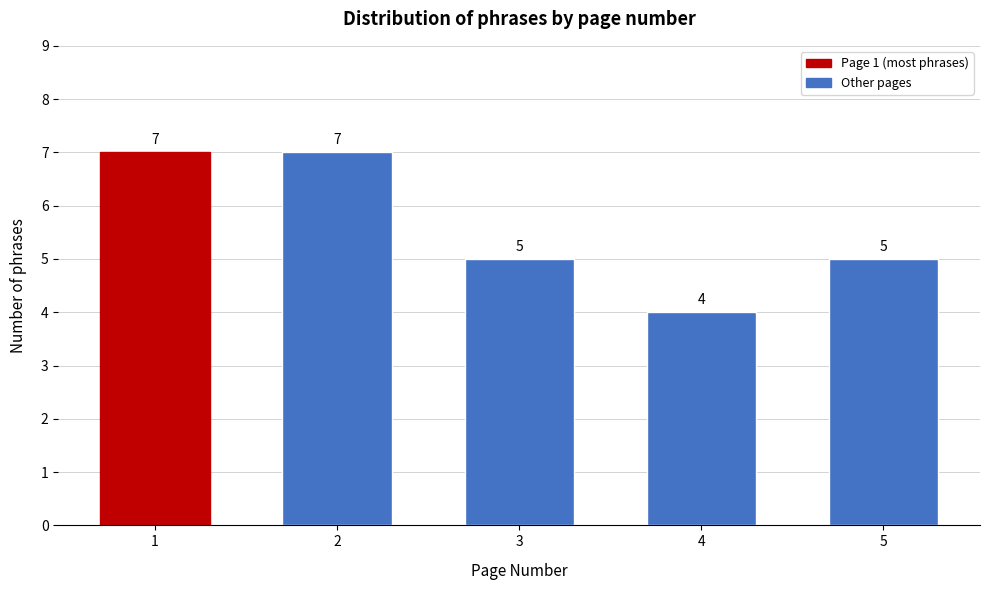

Reading right to left, transcribe all the data shown in this chart.

5	4	5	7	7